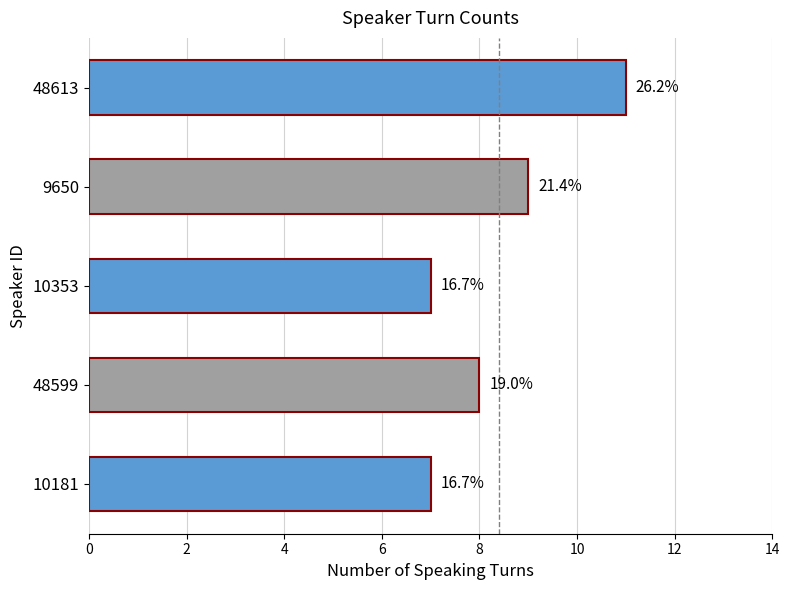

Does the chart contain any negative values?

No